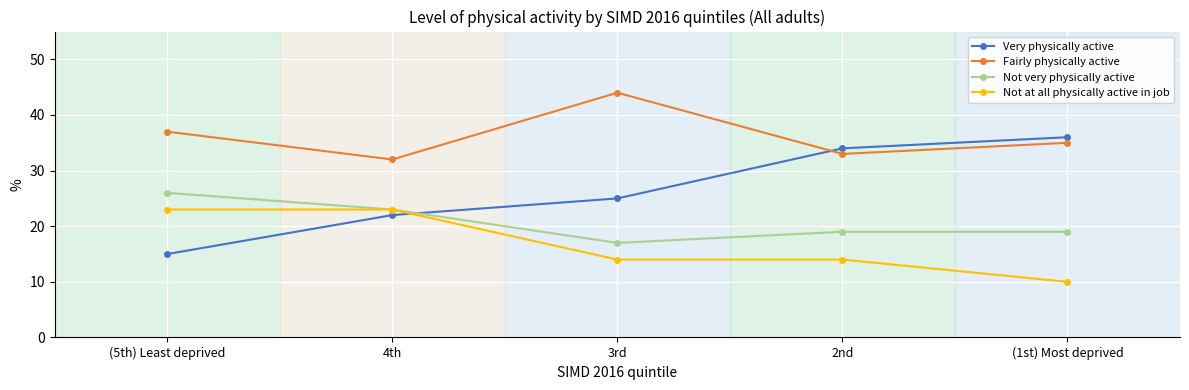

Count the number of data series in this chart.

4